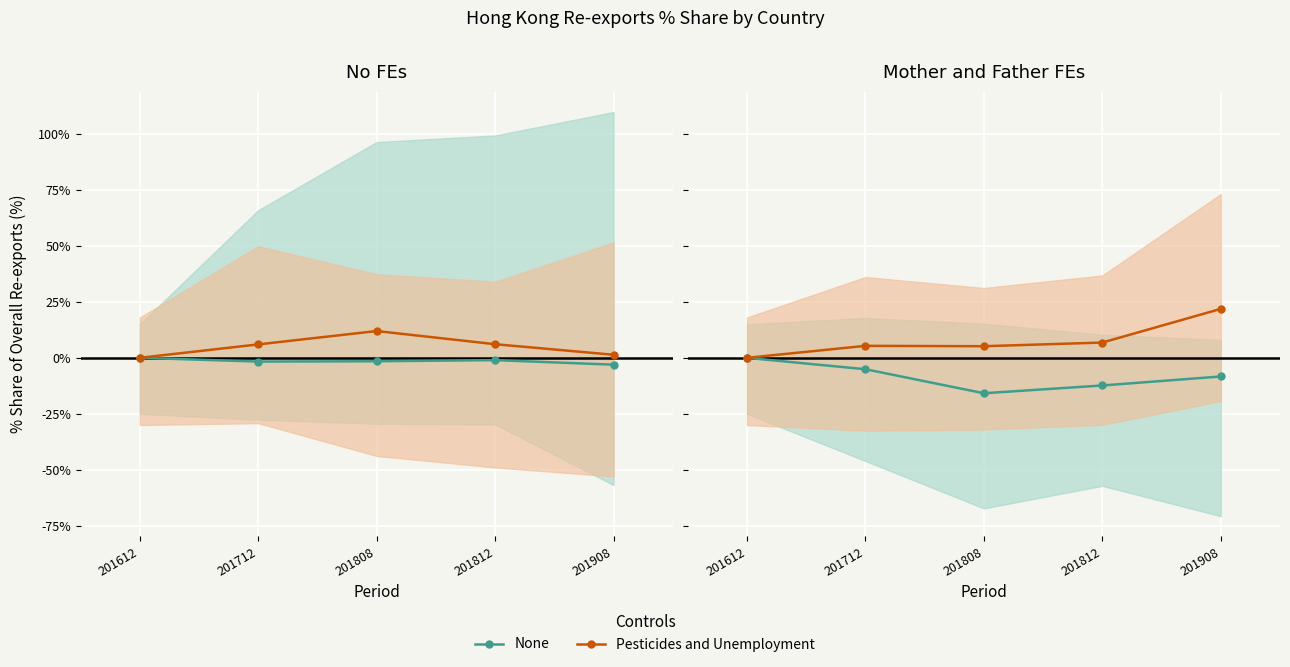

True or false: None and Pesticides and Unemployment cross at least once.

False